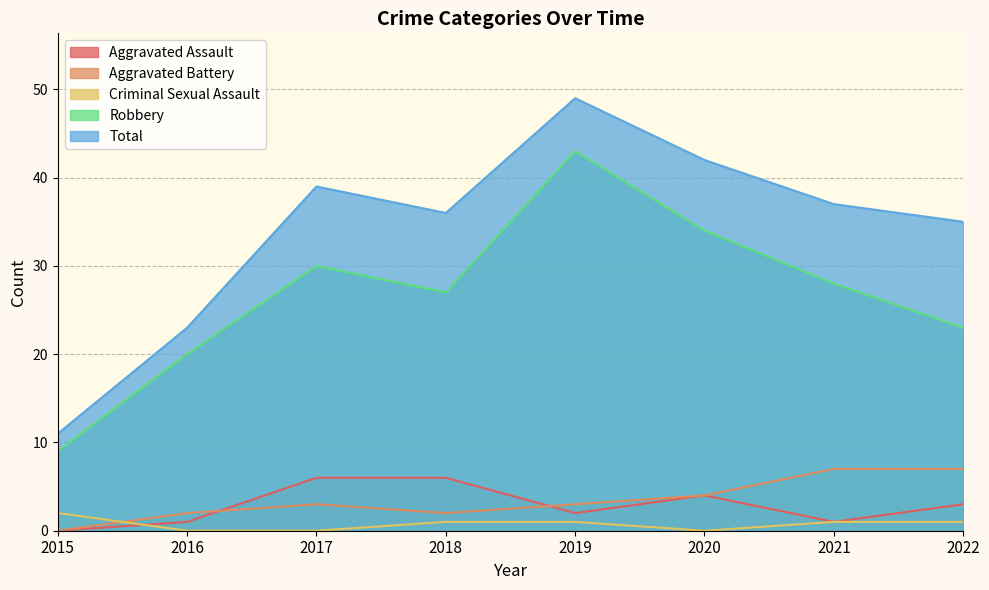

Reading left to right, what are all the values shown in this chart?

Aggravated Assault: 2015=0	2016=1	2017=6	2018=6	2019=2	2020=4	2021=1	2022=3
Aggravated Battery: 2015=0	2016=2	2017=3	2018=2	2019=3	2020=4	2021=7	2022=7
Criminal Sexual Assault: 2015=2	2016=0	2017=0	2018=1	2019=1	2020=0	2021=1	2022=1
Robbery: 2015=9	2016=20	2017=30	2018=27	2019=43	2020=34	2021=28	2022=23
Total: 2015=11	2016=23	2017=39	2018=36	2019=49	2020=42	2021=37	2022=35